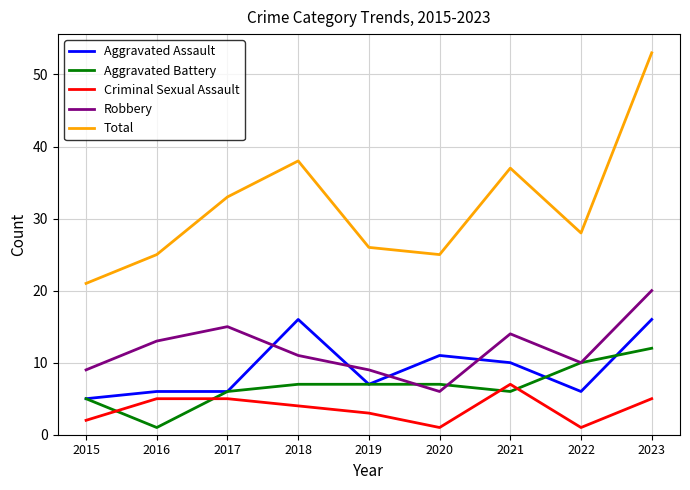

The Aggravated Battery series shows 10 at 2022. True or false?

True